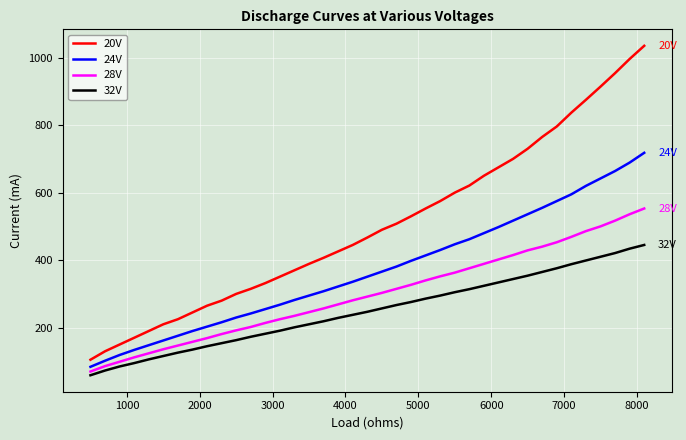

What is the sum of all 32V values?

9741